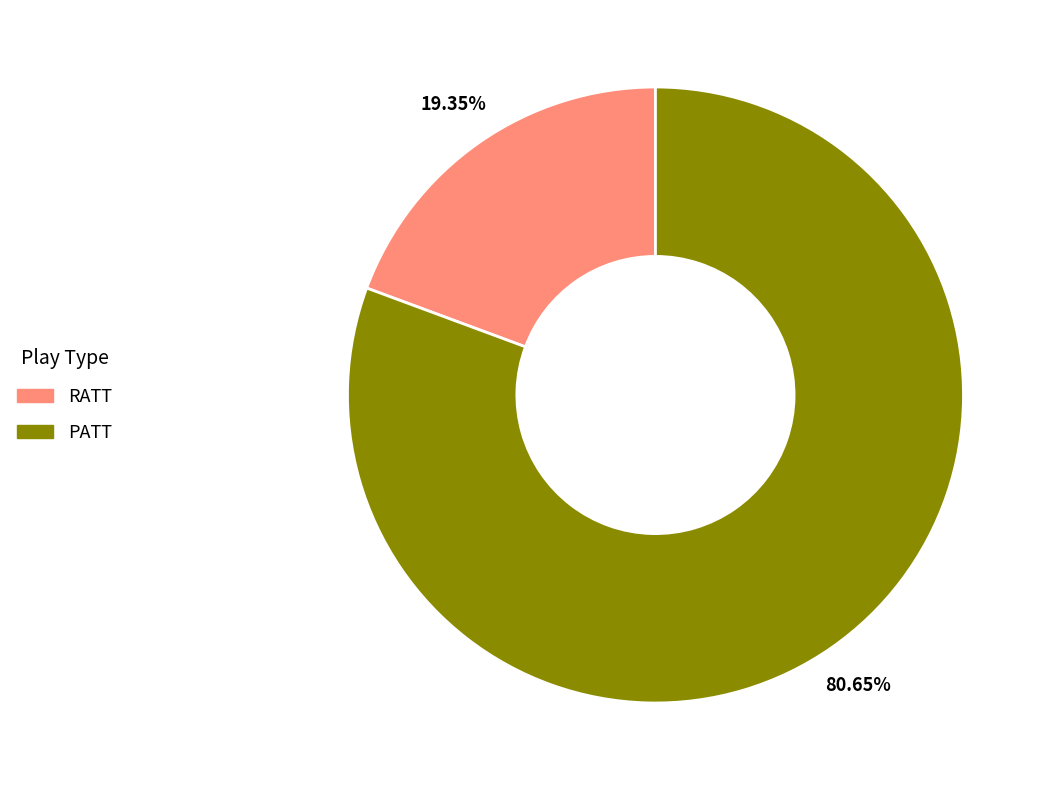

Which slice is the smallest?

RATT